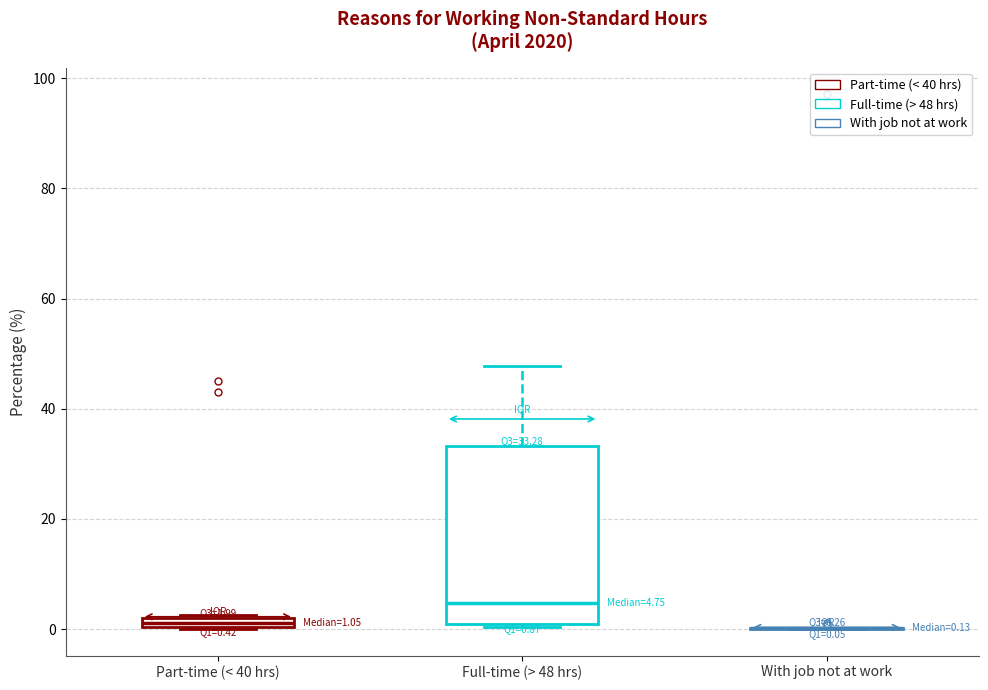

Comparing the boxes themselves (not the whiskers), which one is the tallest?

Full-time (> 48 hrs)